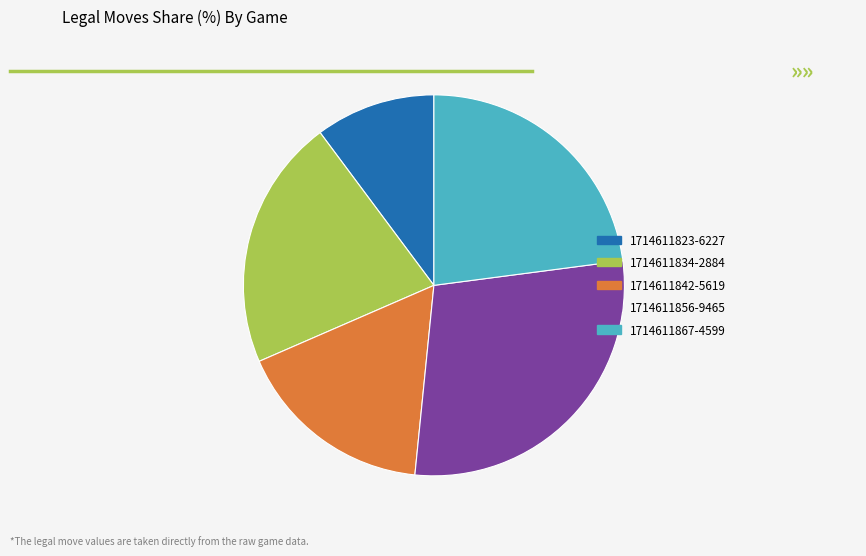

What is the ratio of the value at 1714611834-2884 to the value at 1714611867-4599?

0.9